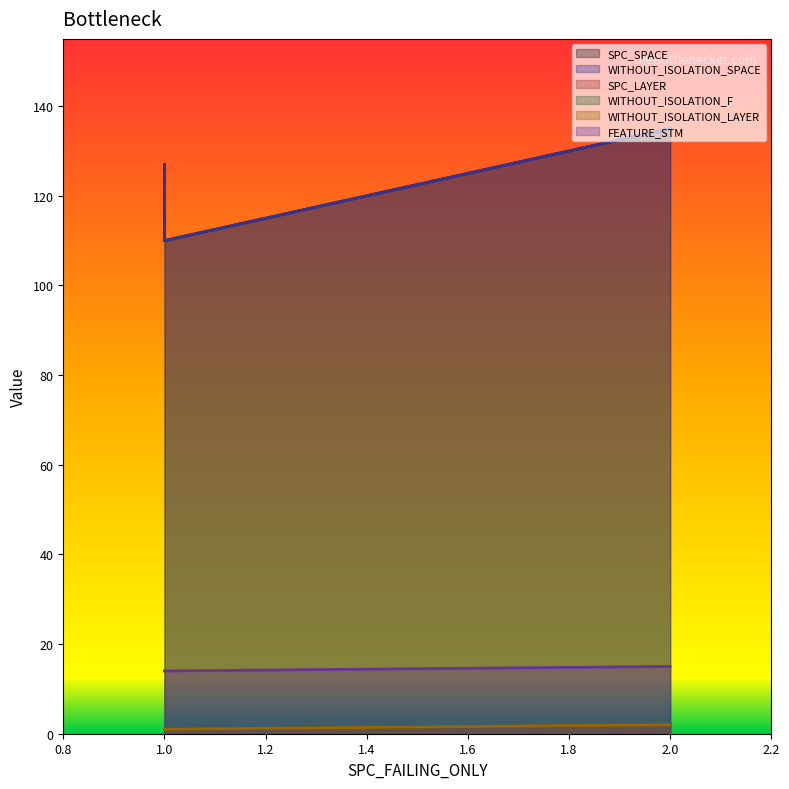

Reading left to right, list all the values displayed in this chart.

SPC_SPACE: 127	110	135
WITHOUT_ISOLATION_SPACE: 127	110	135
SPC_LAYER: 1	1	2
WITHOUT_ISOLATION_F: 1	1	2
WITHOUT_ISOLATION_LAYER: 1	1	2
FEATURE_STM: 14	14	15